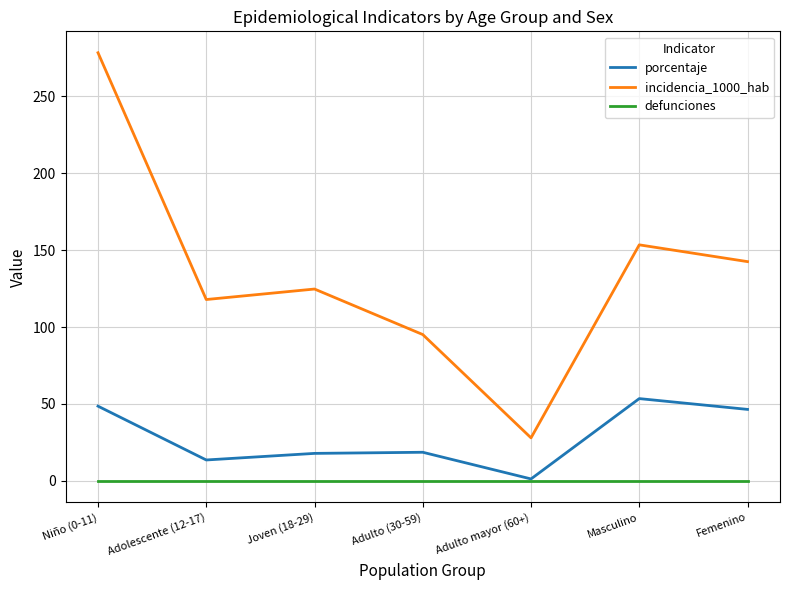

How many series are shown in this chart?

3